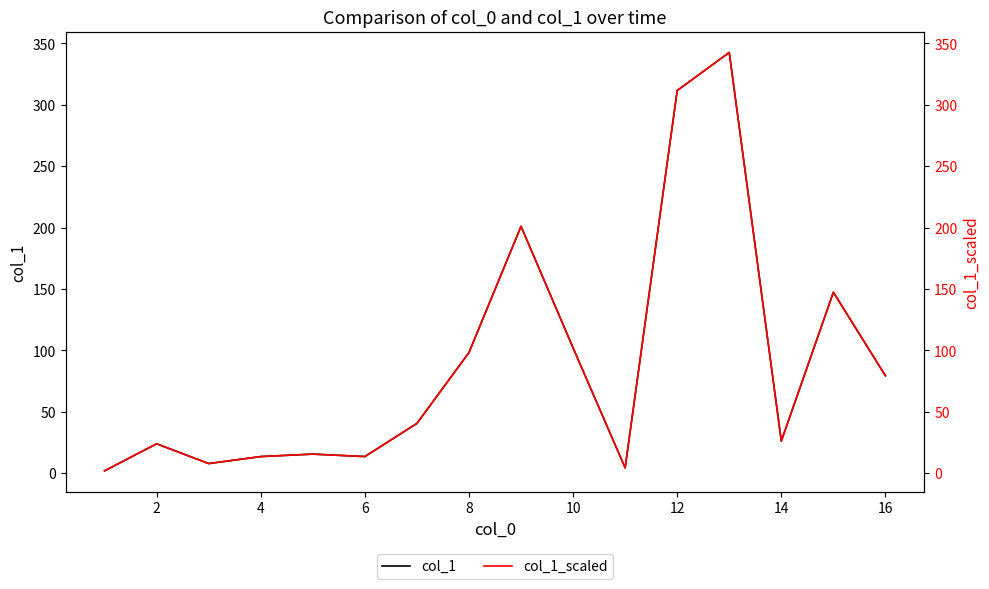

What value does the col_1_scaled series have at 2?

23.9